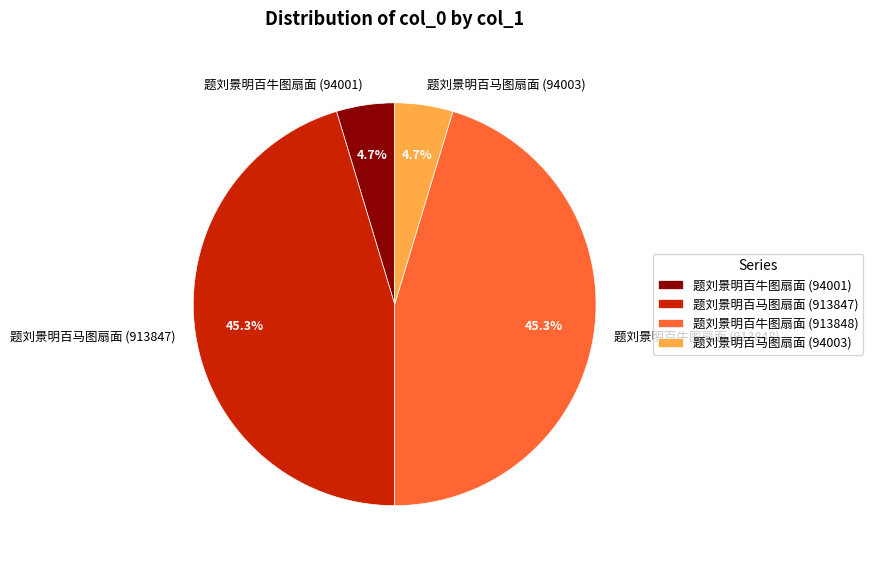

How much of the chart is everything except 题刘景明百马图扇面 (913847)?

54.7%